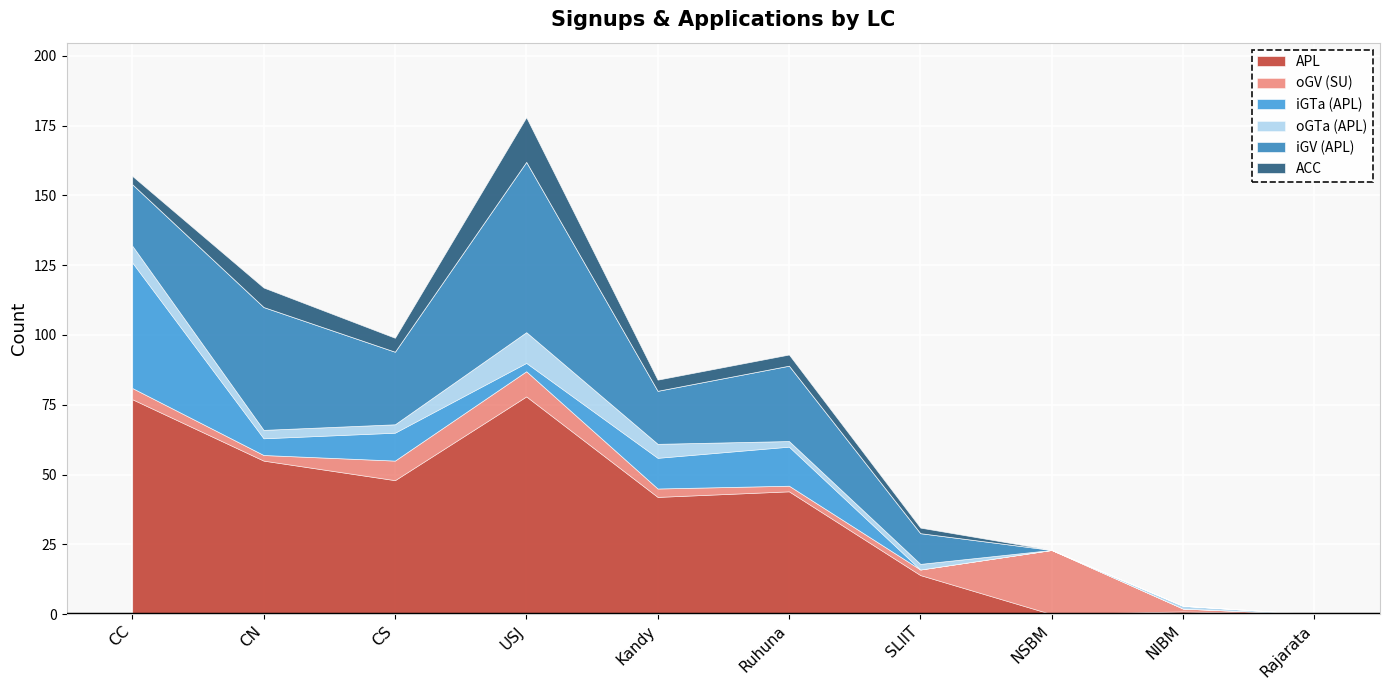

What is the greatest value displayed?

78